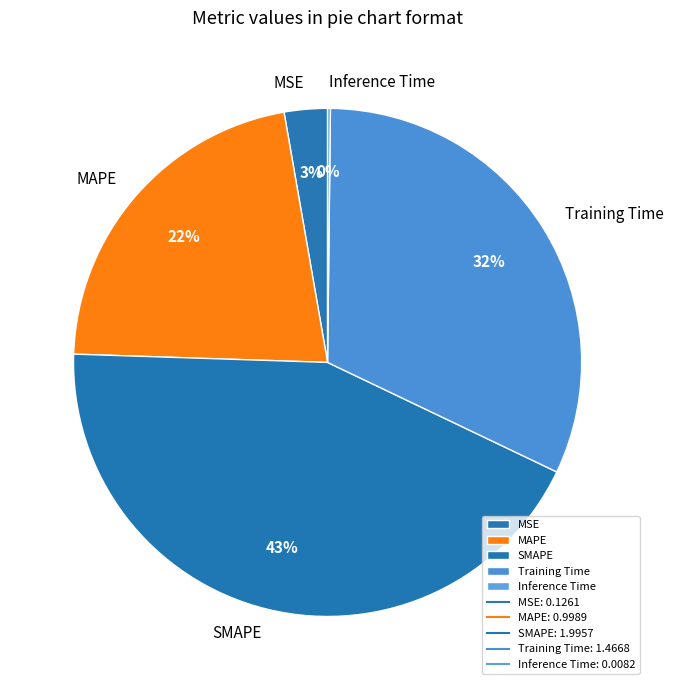

What percentage is the Training Time slice, to the nearest percent?

32%